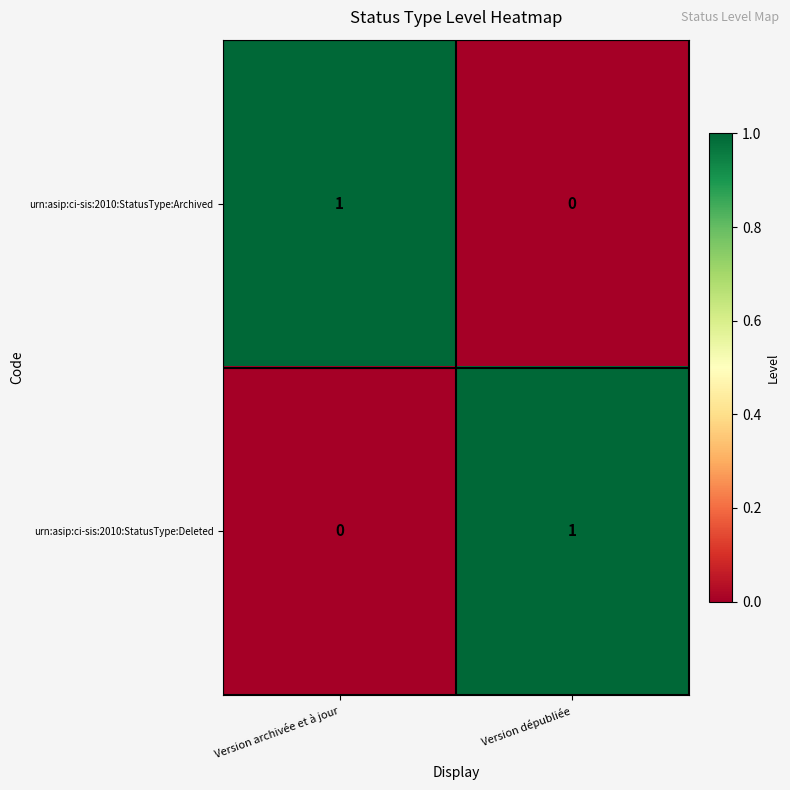

At how many categories does at least one series exceed 0?

2